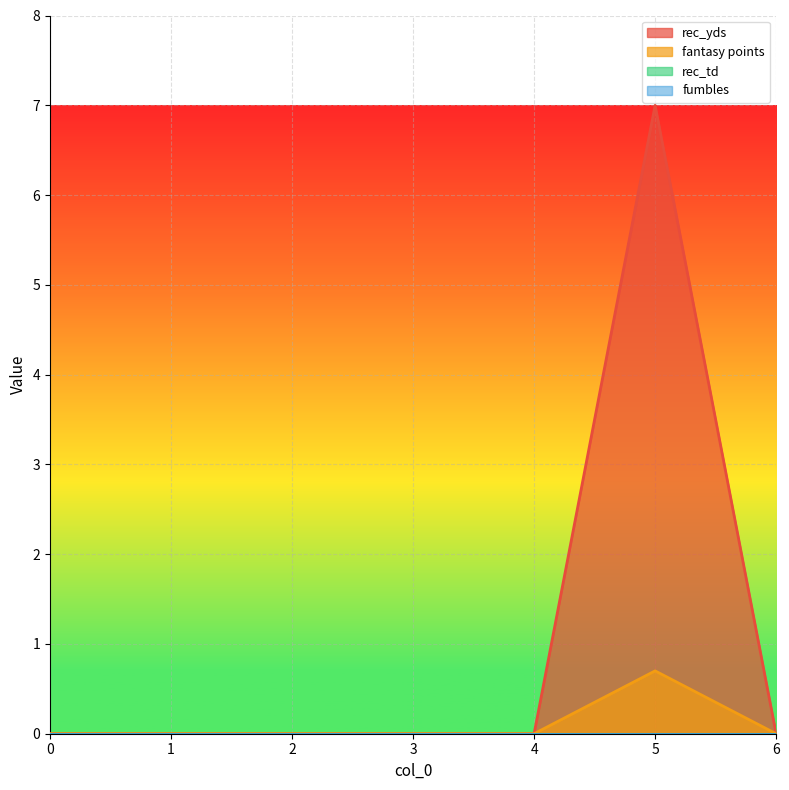

Rank the series at 0 from highest to lowest value.

rec_yds, fantasy points